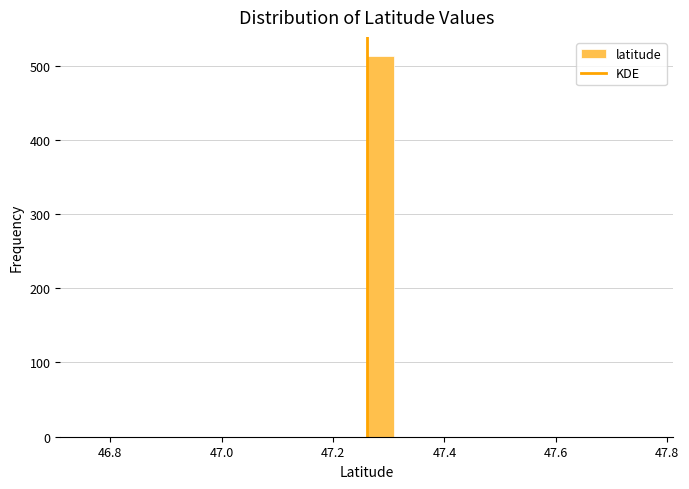

Read against the x-axis, roughly where is the centre of the tallest bar?

47.28